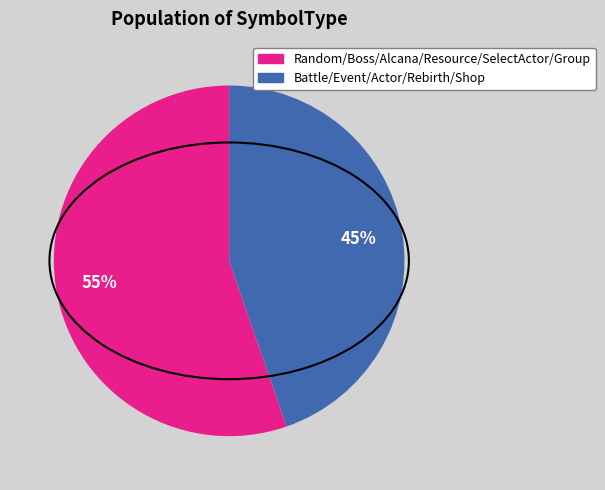

To the nearest percent, what is the average slice percentage?

50%